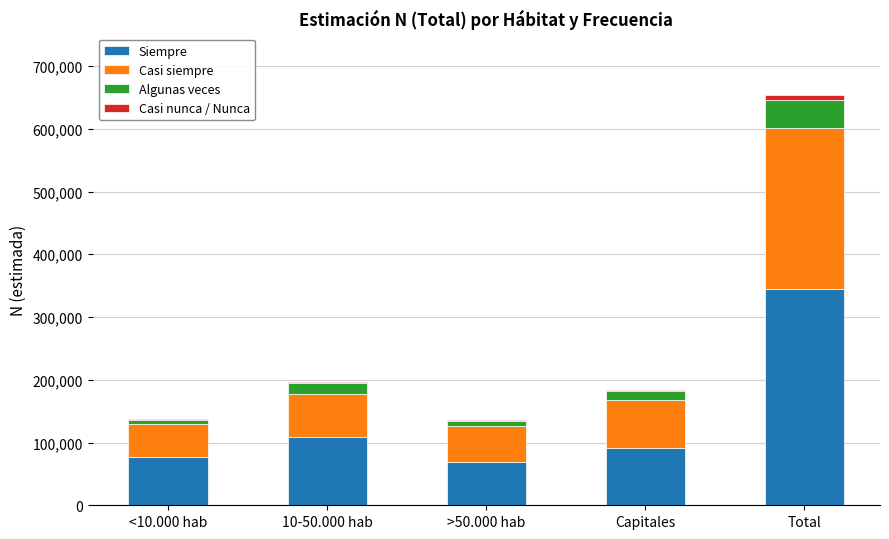

Which category has the highest value in the Siempre series?

Total